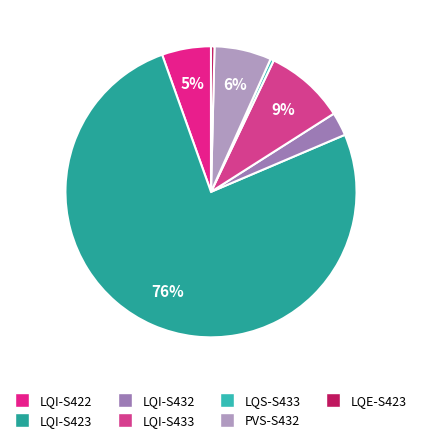

Which category has the smallest portion of the pie?

CY8C4146LQS-S433